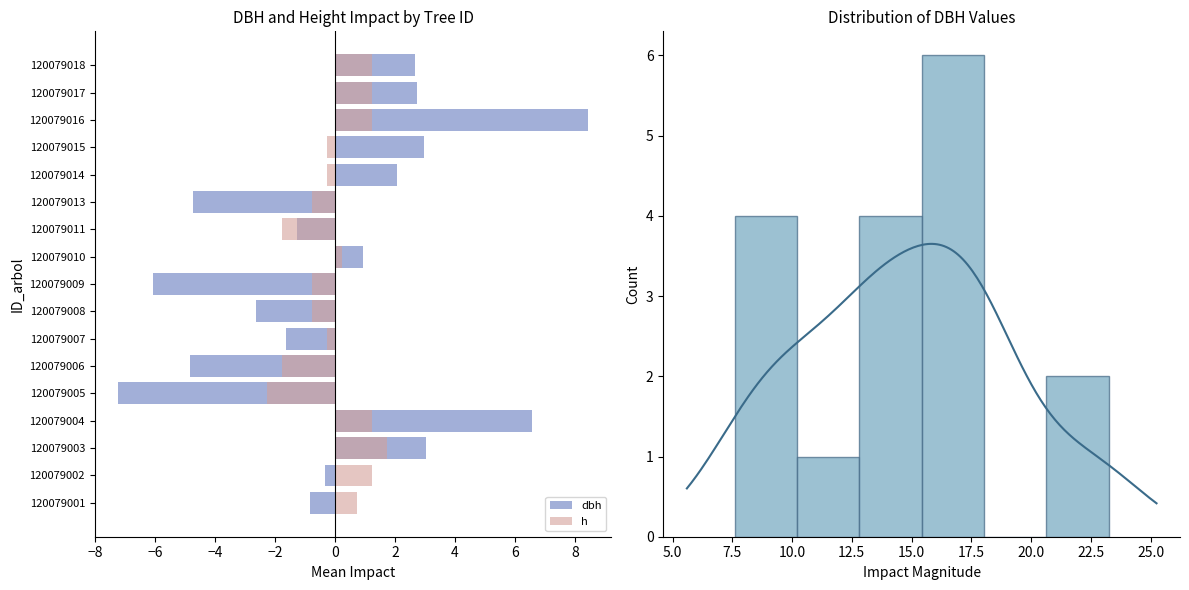

Reading right to left, list all the values displayed in this chart.

dbh: 2.7	2.7	8.4	3.0	2.1	-4.7	-1.3	0.9	-6.1	-2.6	-1.6	-4.8	-7.2	6.6	3.0	-0.3	-0.8
h: 1.2	1.2	1.2	-0.3	-0.3	-0.8	-1.8	0.2	-0.8	-0.8	-0.3	-1.8	-2.3	1.2	1.7	1.2	0.7